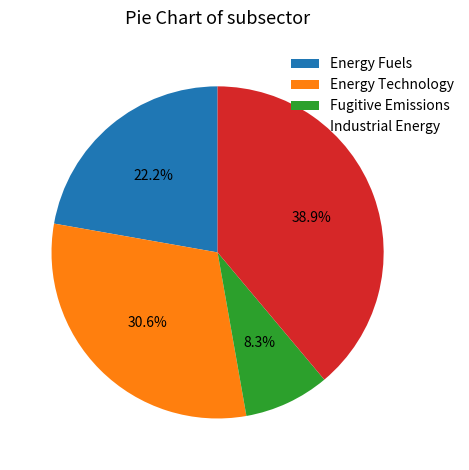

Which category has the smallest portion of the pie?

Fugitive Emissions